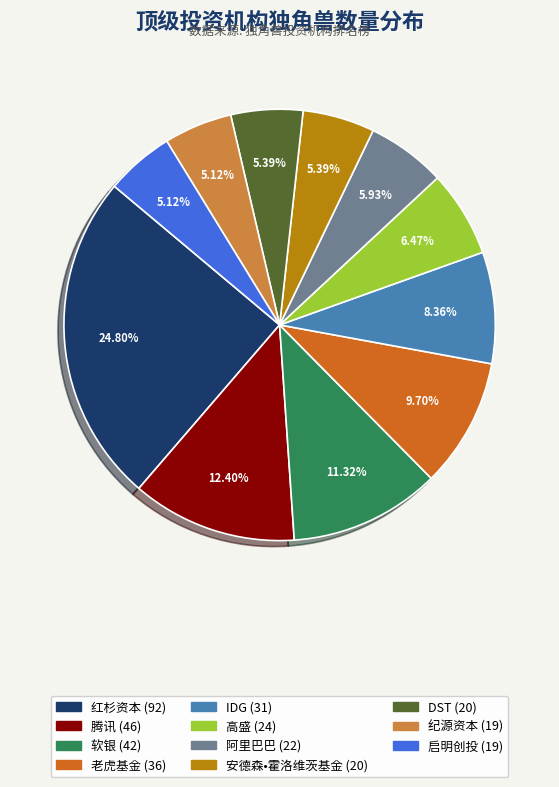

Which category has the biggest portion of the pie?

红杉资本